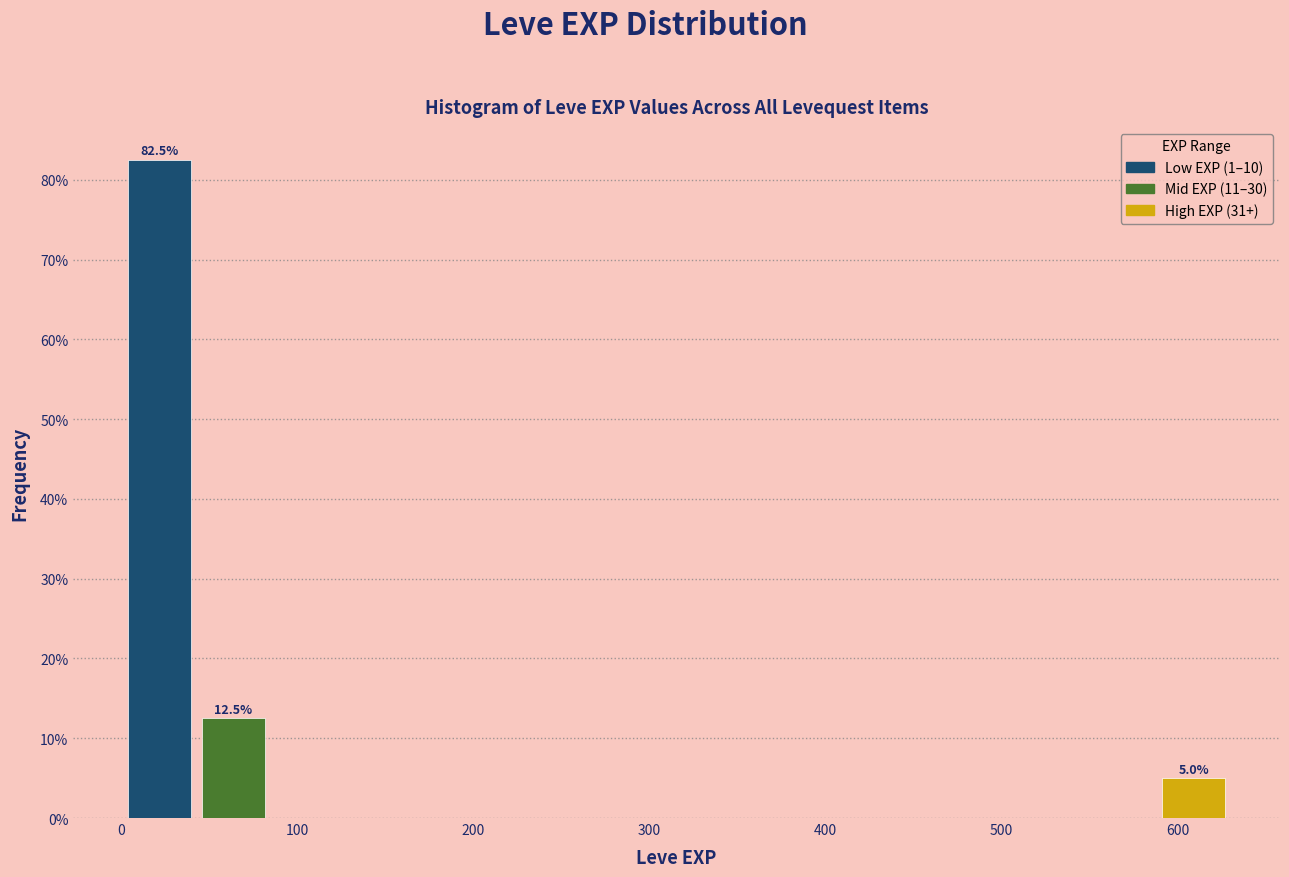

Which range on the x-axis has the tallest bar?

0 to 40